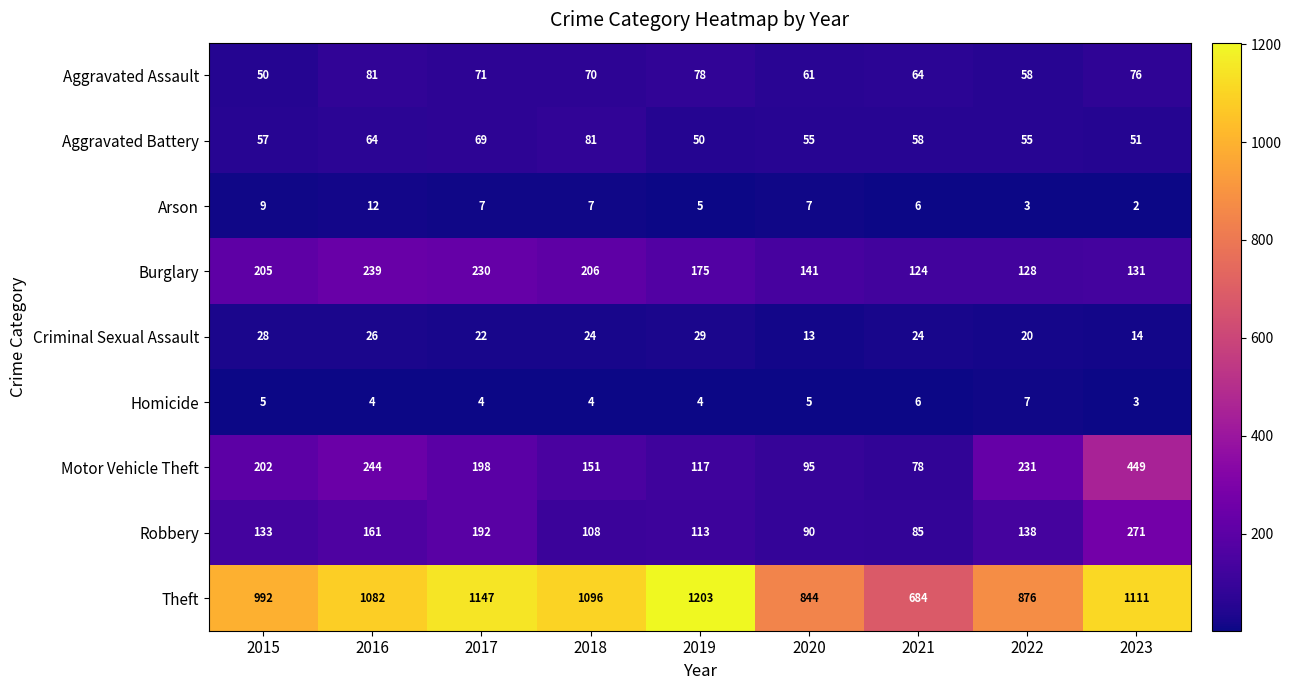

At 2019, list the series in order from largest to smallest.

Theft, Burglary, Motor Vehicle Theft, Robbery, Aggravated Assault, Aggravated Battery, Criminal Sexual Assault, Arson, Homicide